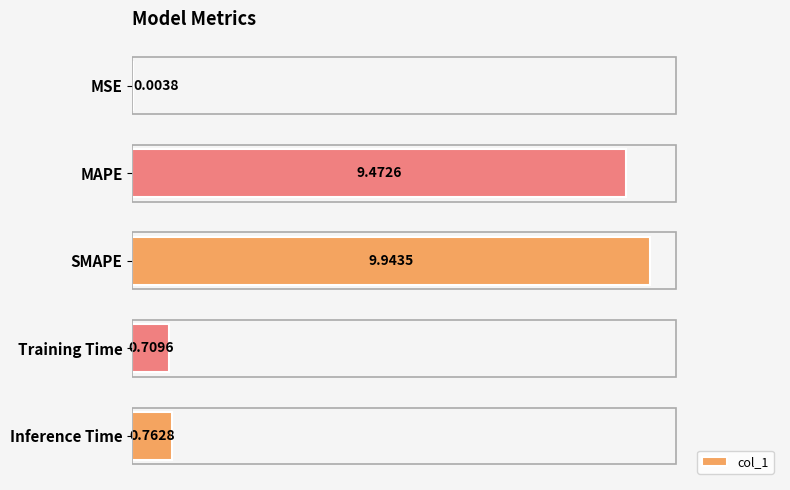

What is the sum of all values?

20.9